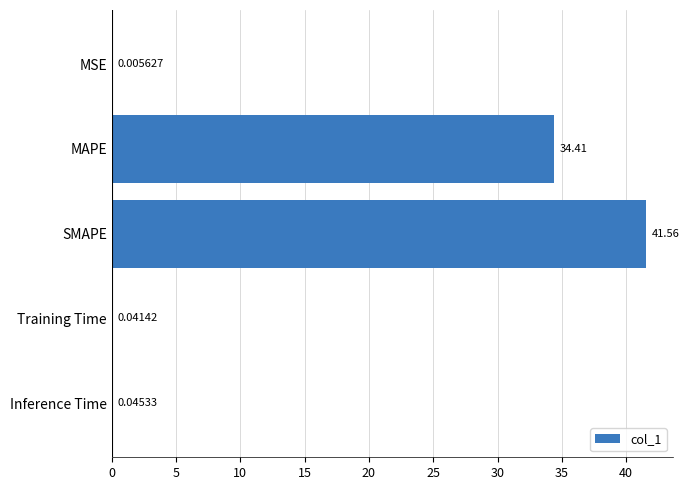

At which label is the value closest to 20?

MAPE